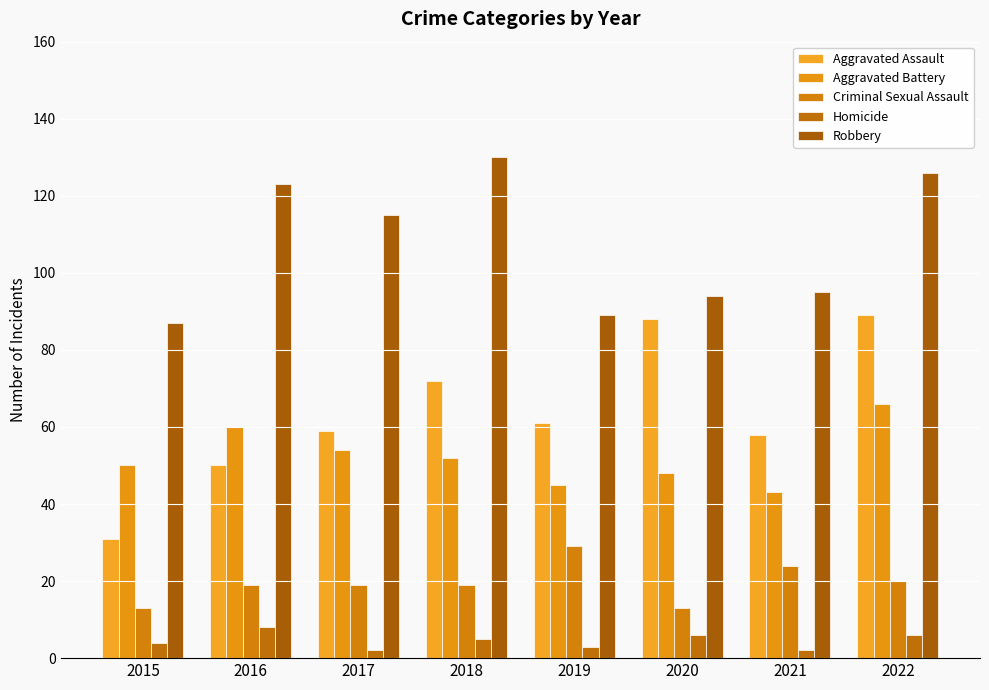

What is the total value across all series at 2019?

227